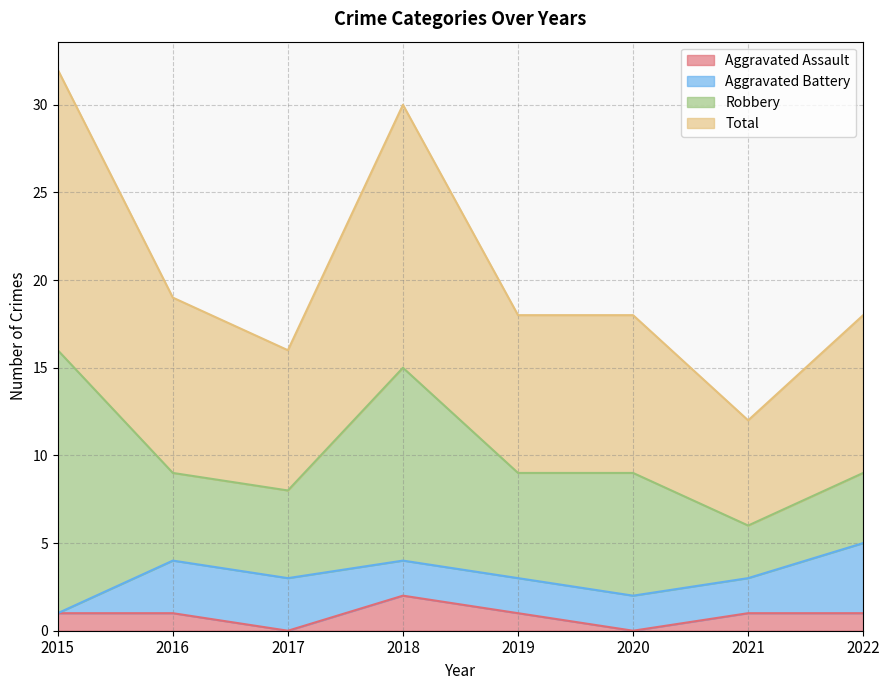

What is the value of the Aggravated Assault point at the 8th from the left?

1